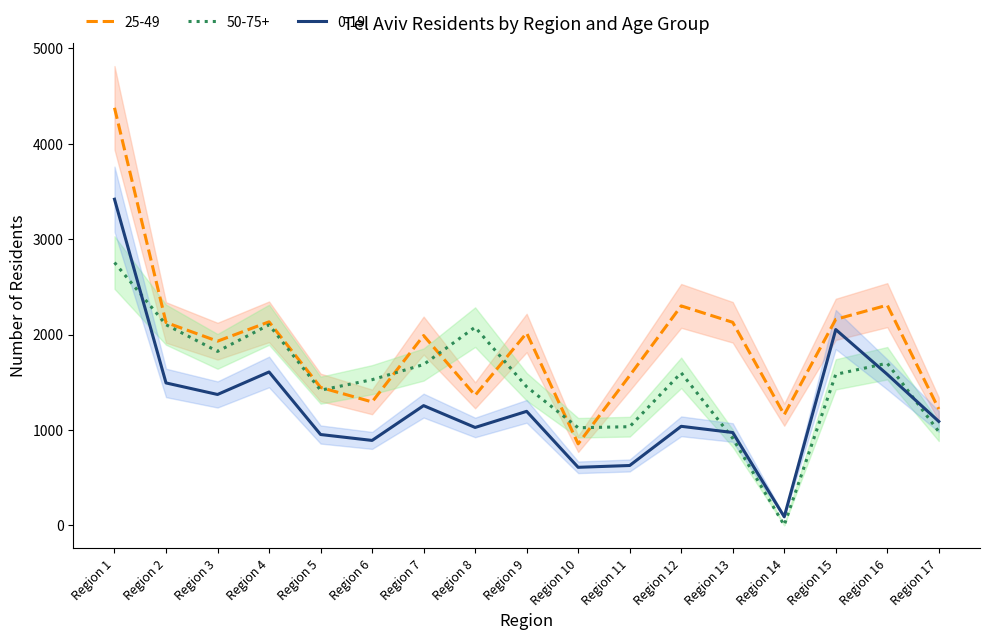

Where is 50-75+ nearest to the value 1377?

Region 5